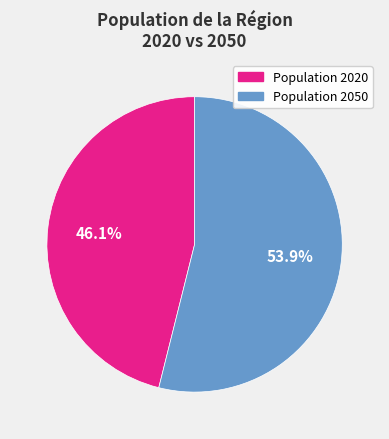

How much of the chart is everything except Population 2050?

46.1%